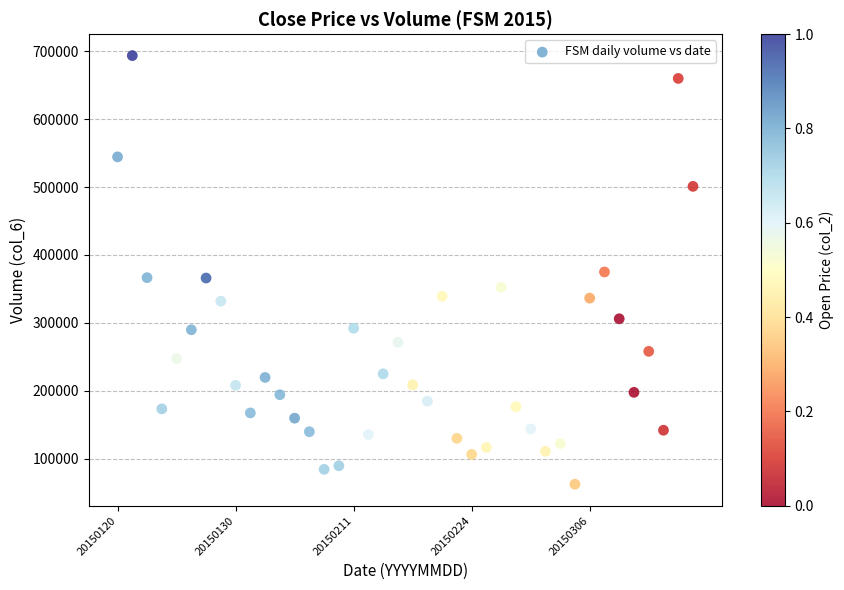

What is the range of Y values (max minus min)?

630879